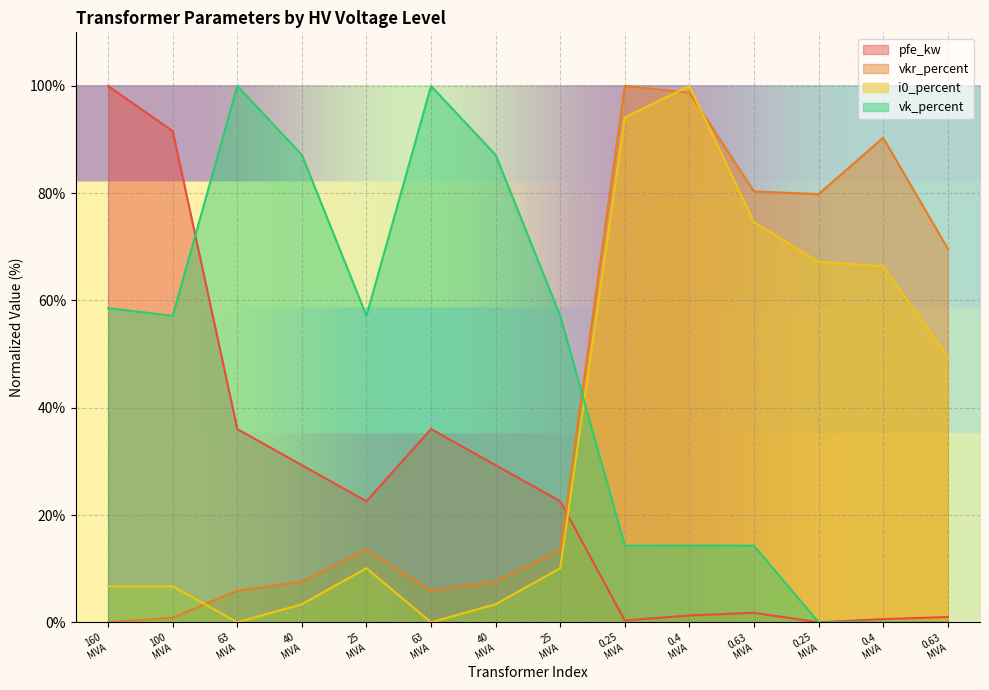

List the series in order of their overall mean, highest first.

vk_percent, vkr_percent, i0_percent, pfe_kw